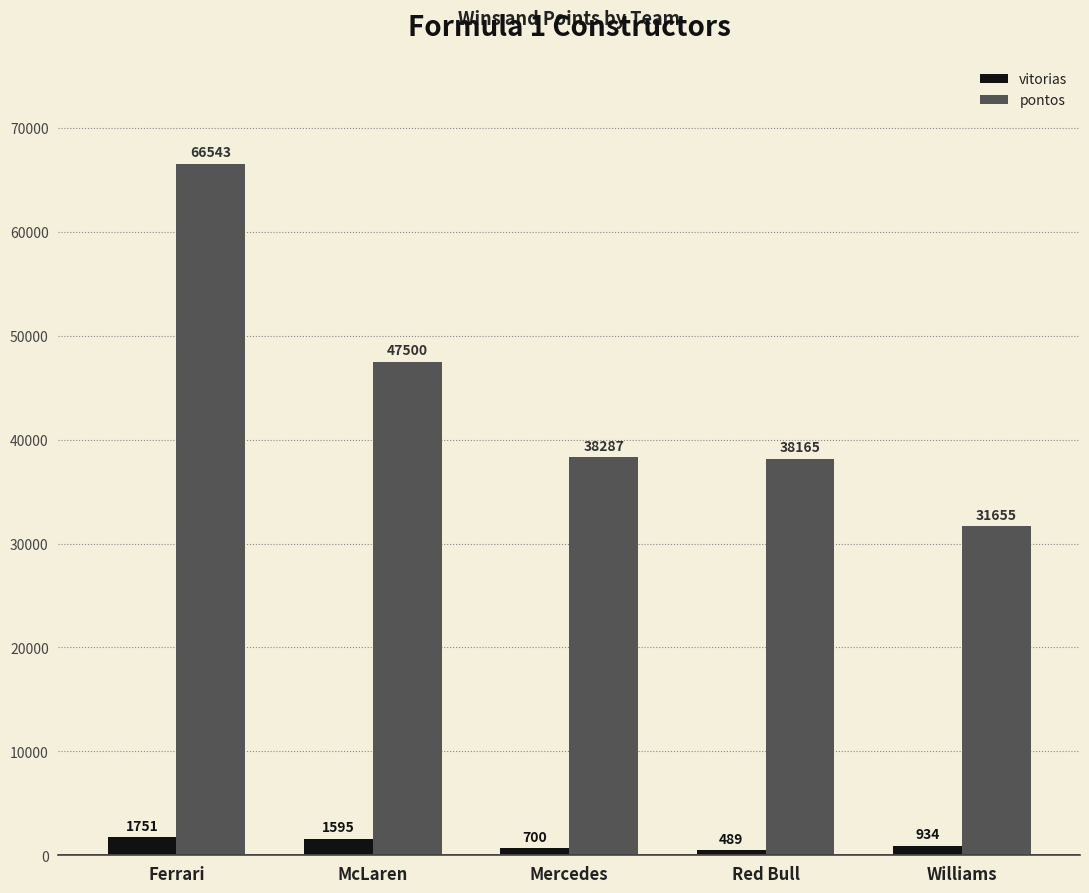

What is the difference between the highest and lowest values at Mercedes?

37587